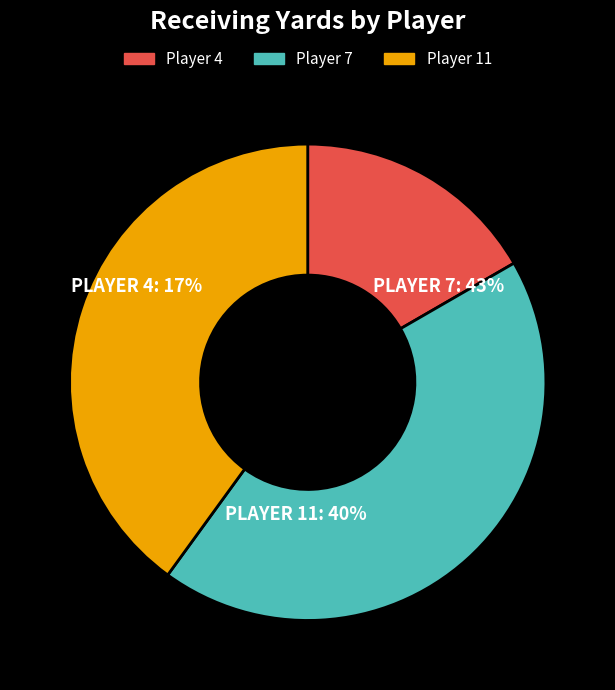

To the nearest percent, what is the difference between the largest and smallest slice percentages?

27%